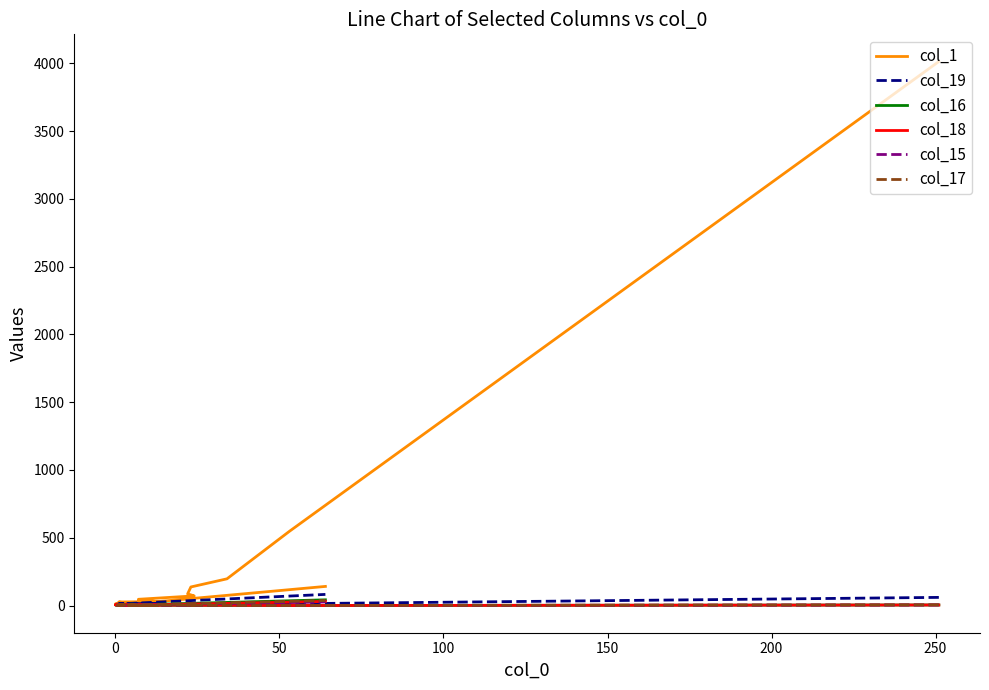

List the series in order of their peak value, lowest first.

col_15, col_18, col_17, col_16, col_19, col_1